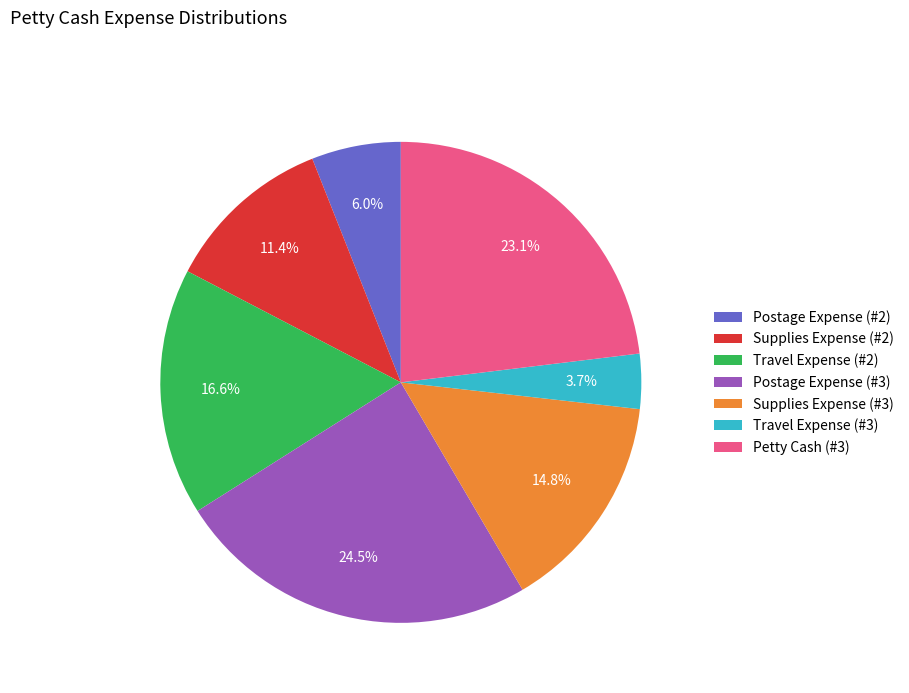

True or false: Travel Expense (#2) accounts for 17% of the total.

True